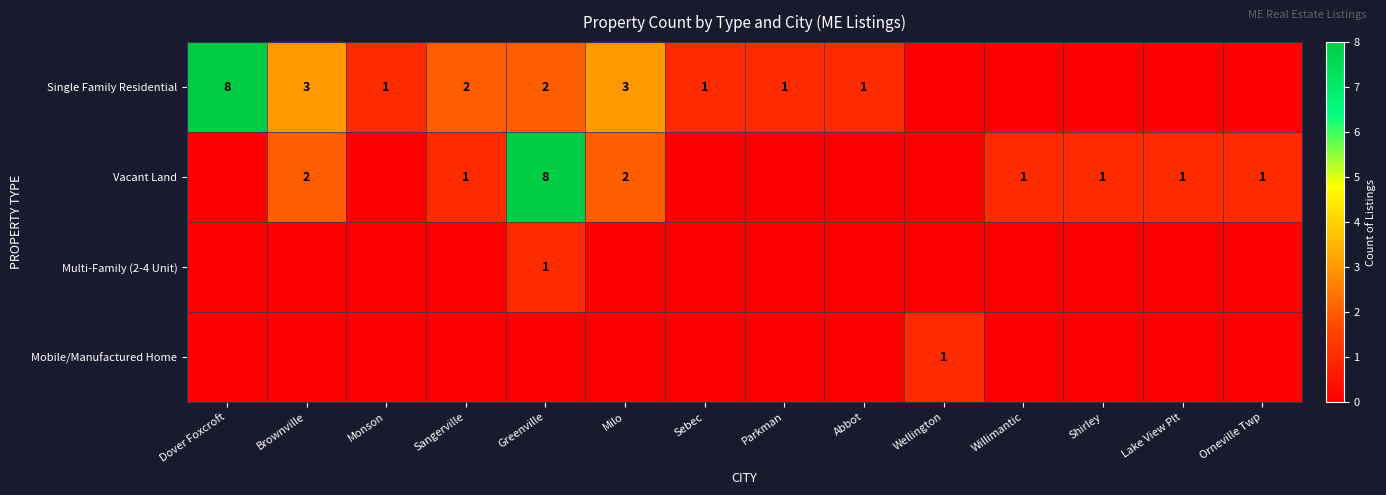

True or false: Single Family Residential has a value of 1 at Sebec.

True